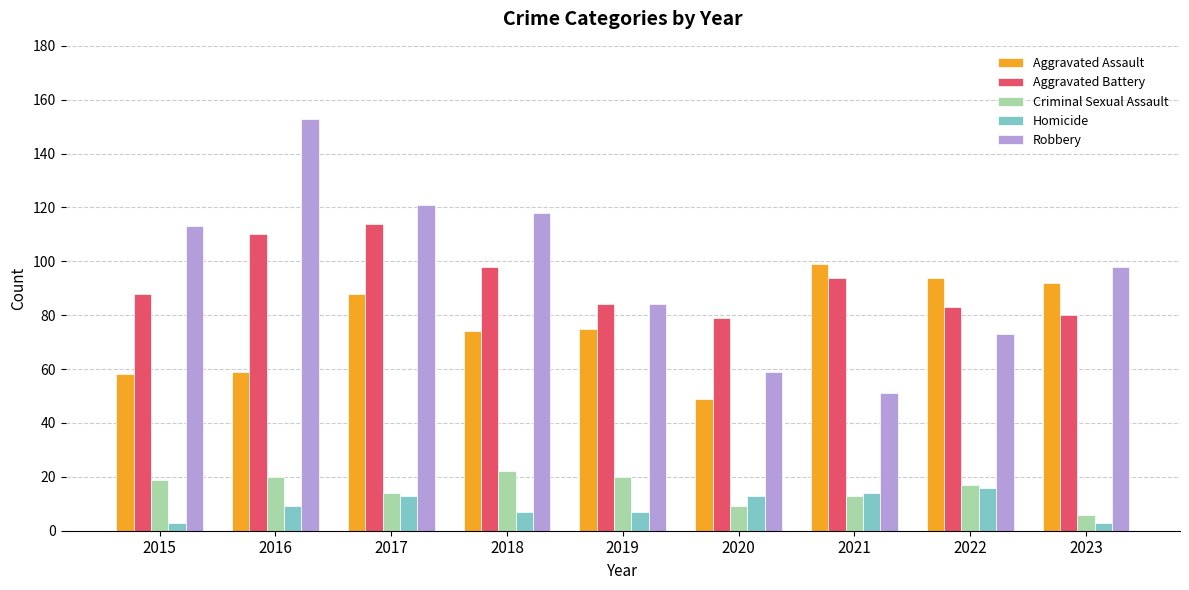

Where does the Robbery series first go above 98?

2015